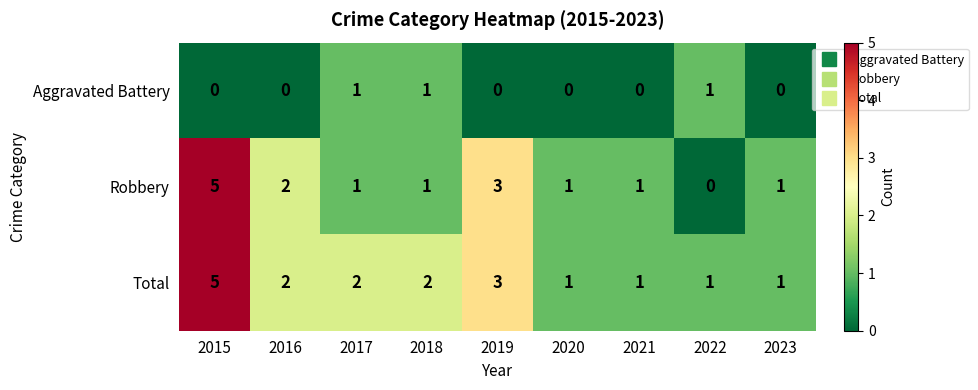

Which series has the largest total across all categories?

Total